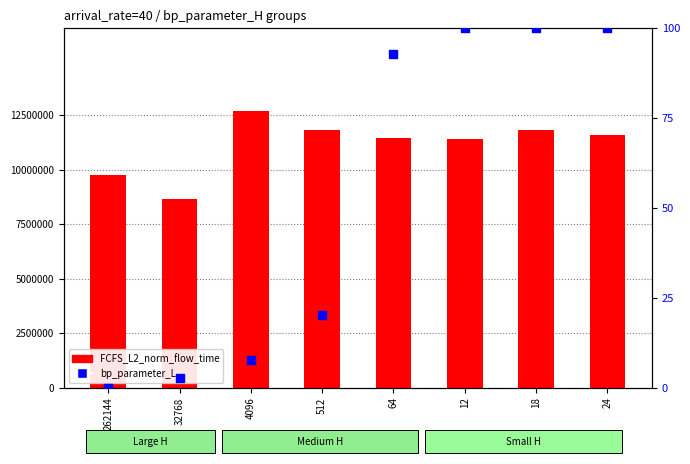

At which category is the sum across all series the highest?

4096